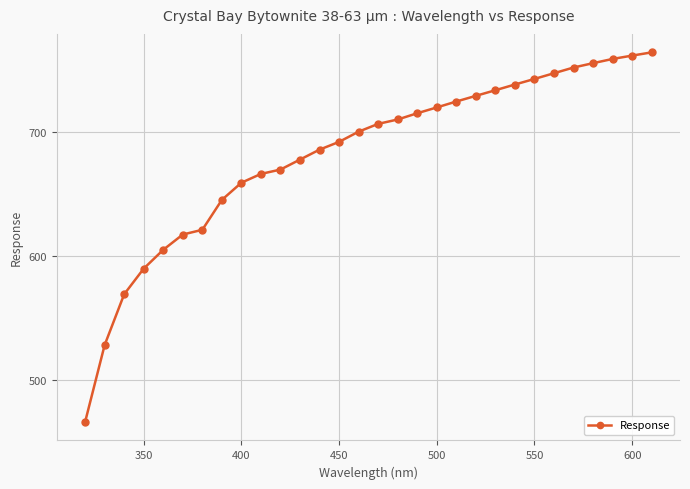

What is the difference between the second highest and minimum values?

295.2